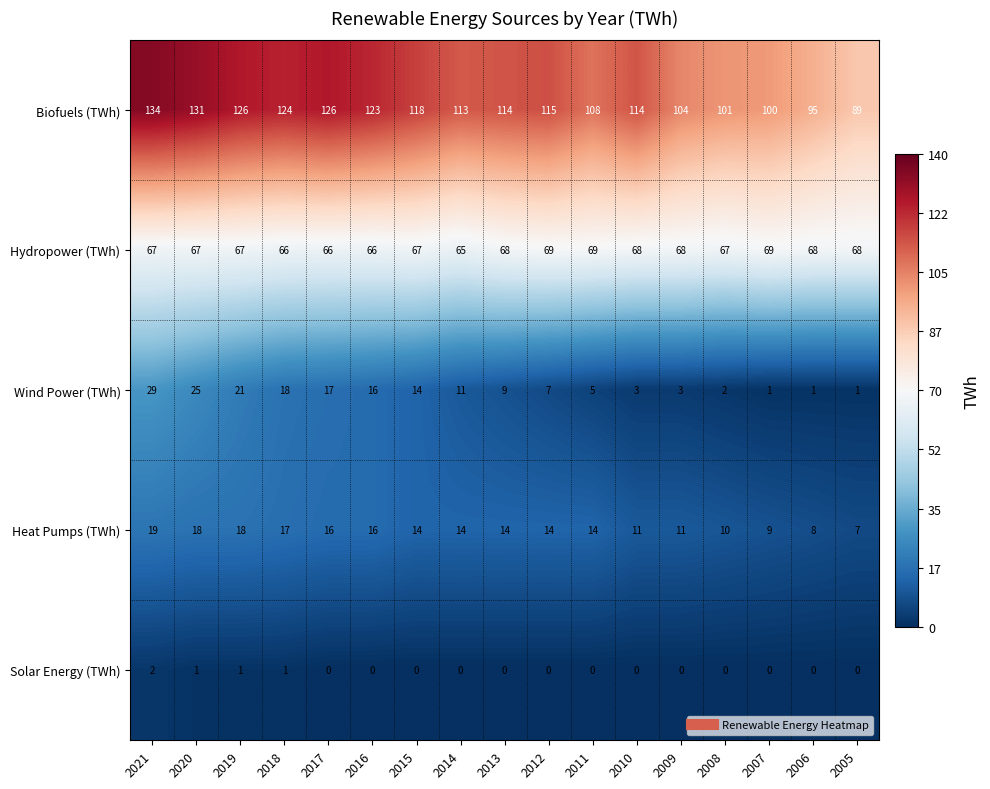

Rank the series at 2012 from lowest to highest value.

Solar Energy (TWh), Wind Power (TWh), Heat Pumps (TWh), Hydropower (TWh), Biofuels (TWh)